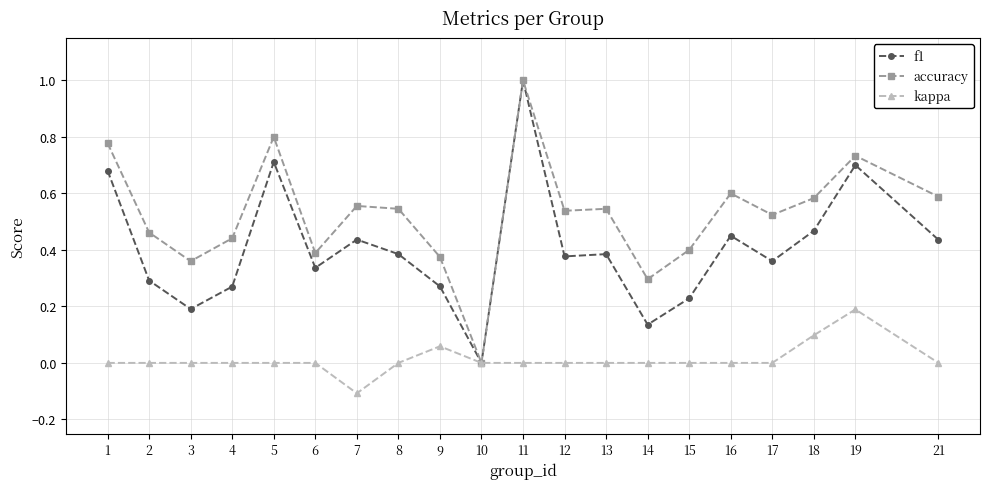

Rank the series by their average value, from lowest to highest.

kappa, f1, accuracy